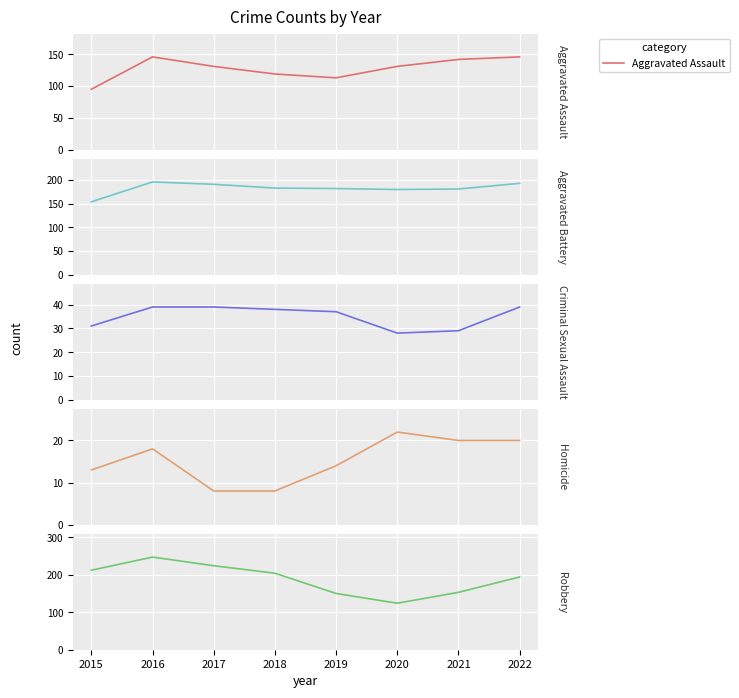

What is the spread (max minus min) of values at 2018?

196